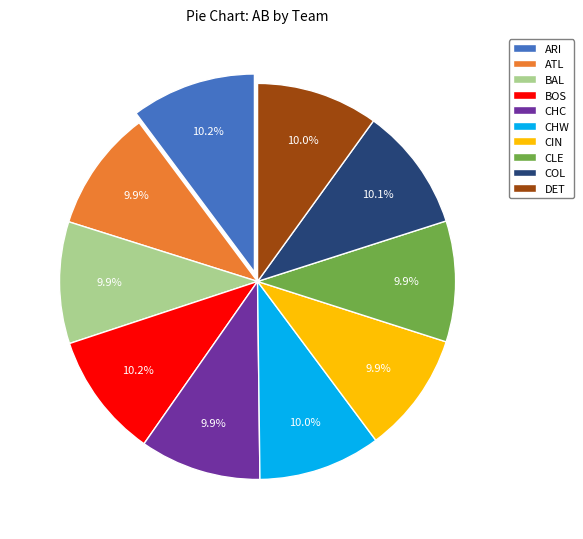

True or false: CIN accounts for 10% of the total.

True